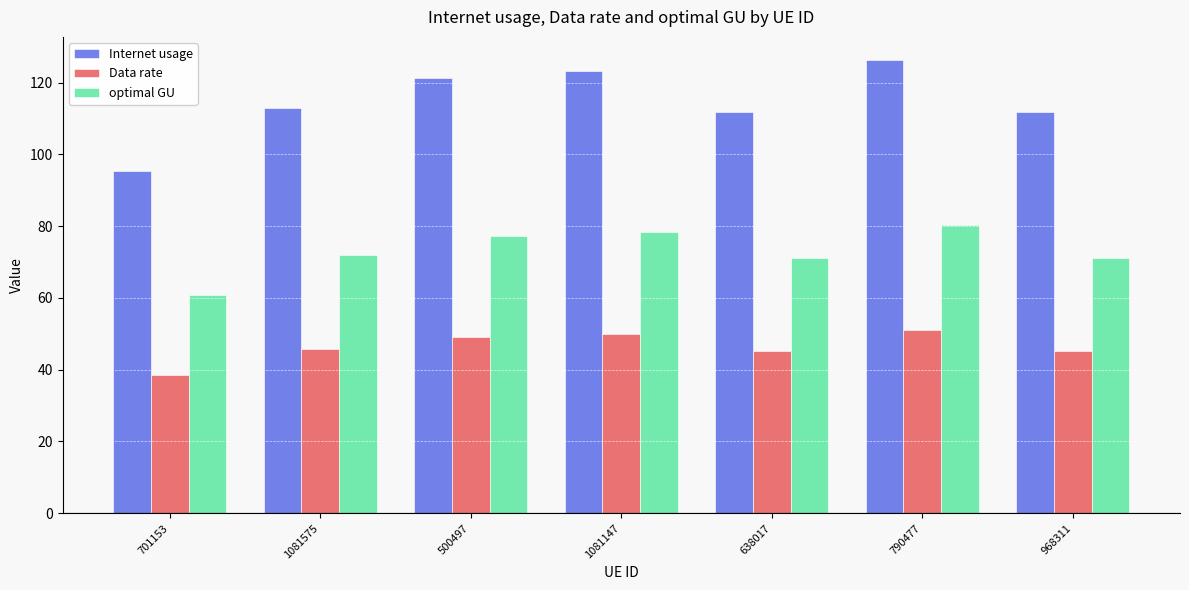

Between 500497 and 1081147, which series saw the biggest shift?

Internet usage